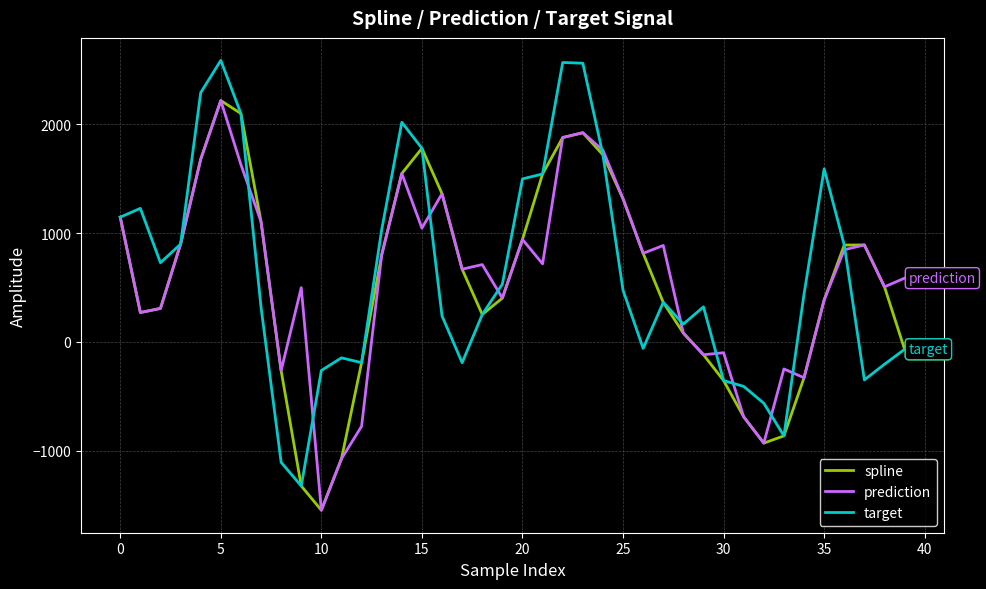

What is the maximum value shown in the chart?

2587.6